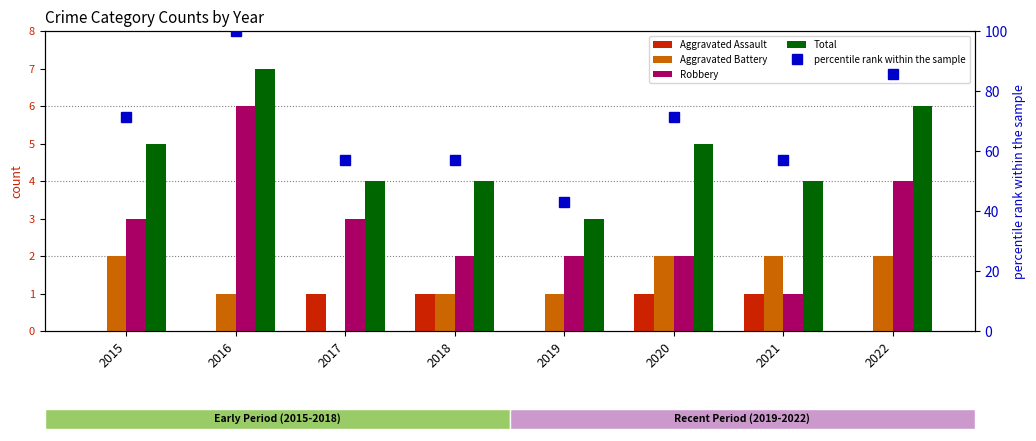

List the series in order of their peak value, lowest first.

Aggravated Assault, Aggravated Battery, Robbery, Total, percentile rank within the sample